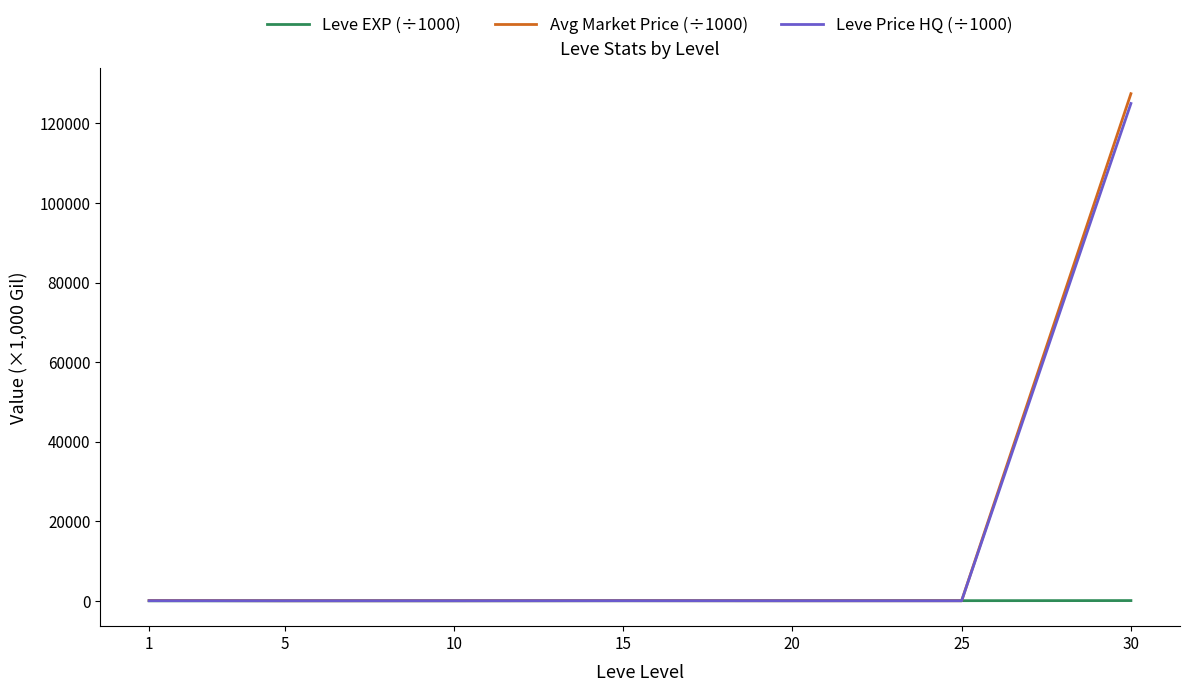

Is the value of Leve Price HQ (÷1000) at 15 greater than the value of Avg Market Price (÷1000) at 30?

No